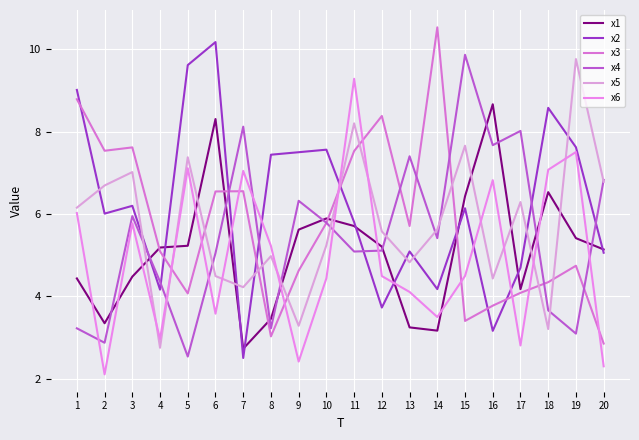

In x2, how many points are lower than both neighbors (excluding endpoints)?

6